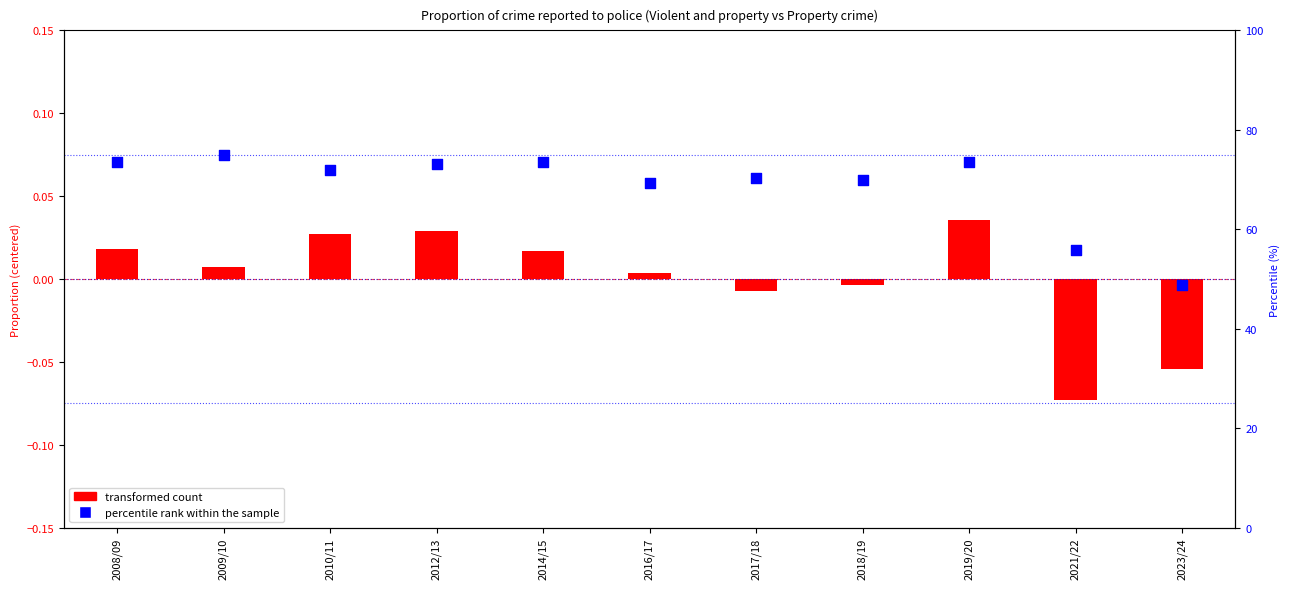

Which series contains the highest Y value?

percentile rank within the sample